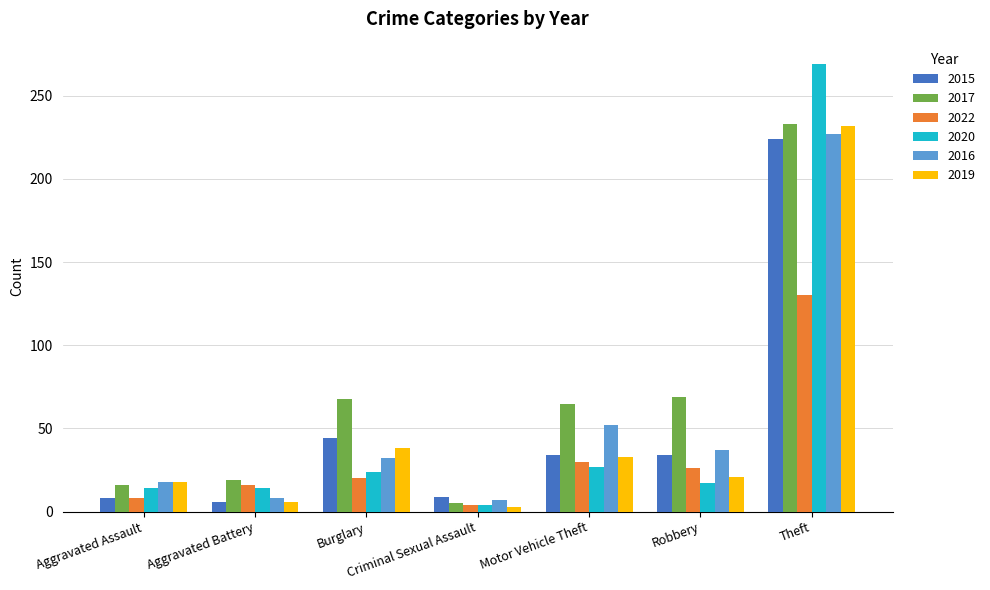

Which series has the largest range (max minus min)?

2020